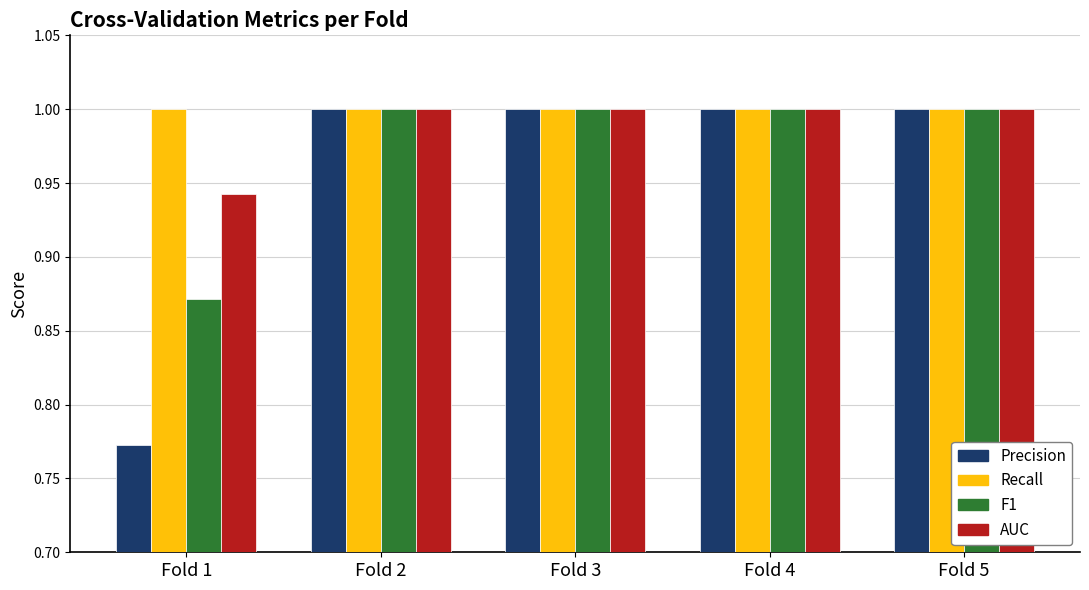

What is the value of the Precision bar at the 3rd from the left?

1.0